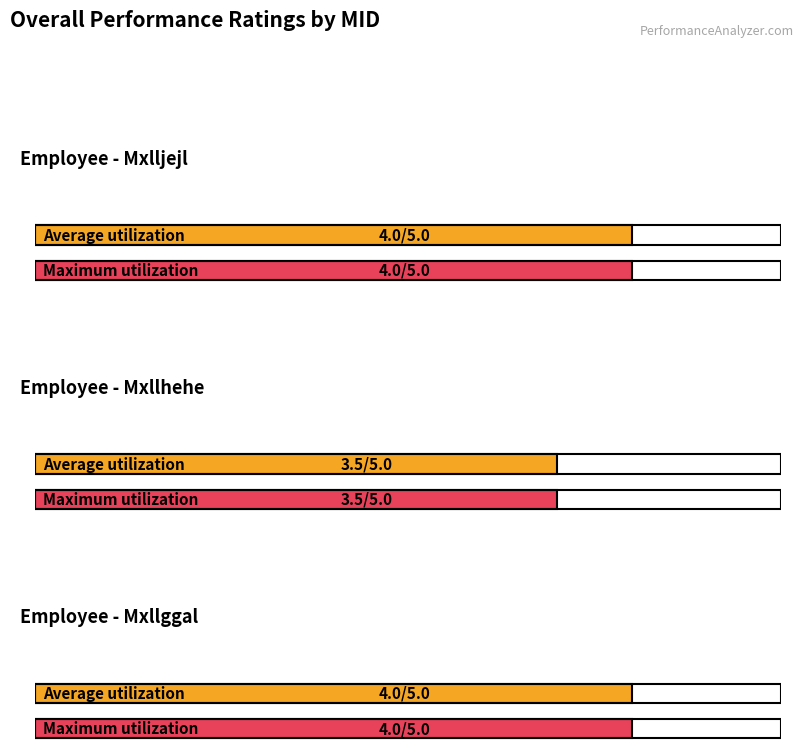

Where is the data nearest to the value 3?

Mxllhehe